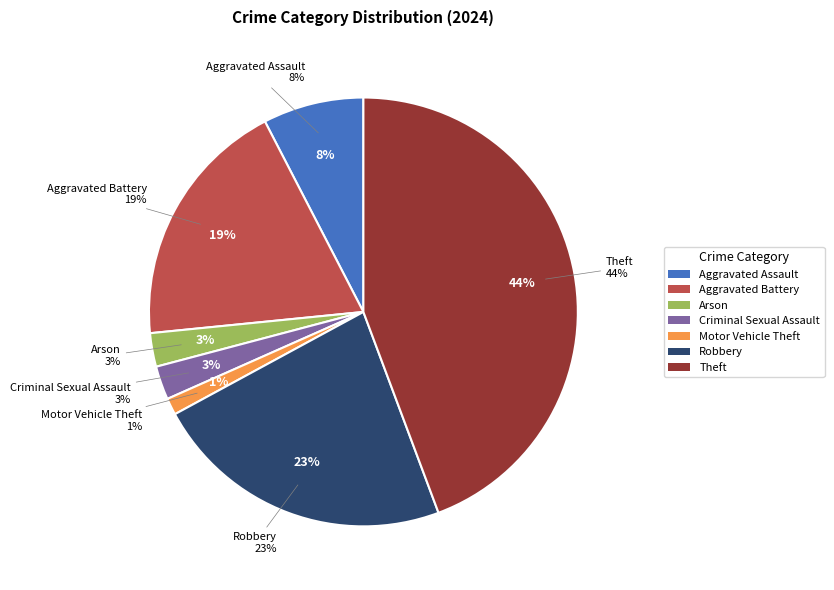

What is the total percentage of Theft and Robbery?

67.1%